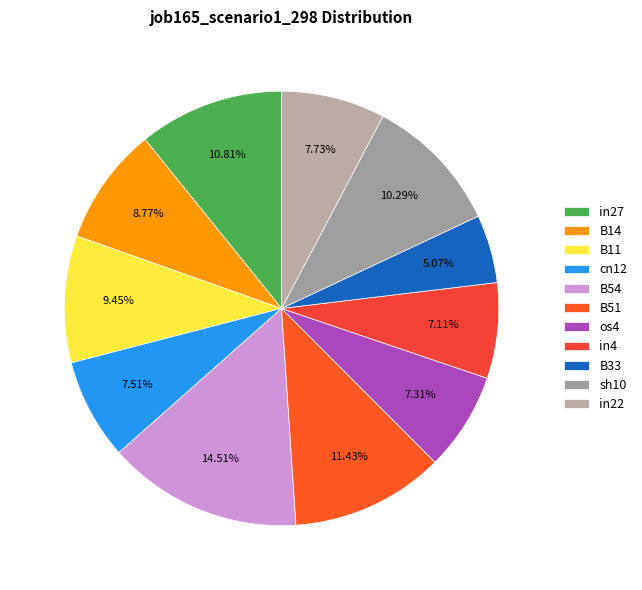

What is the total percentage of B11 and B14?

18.2%